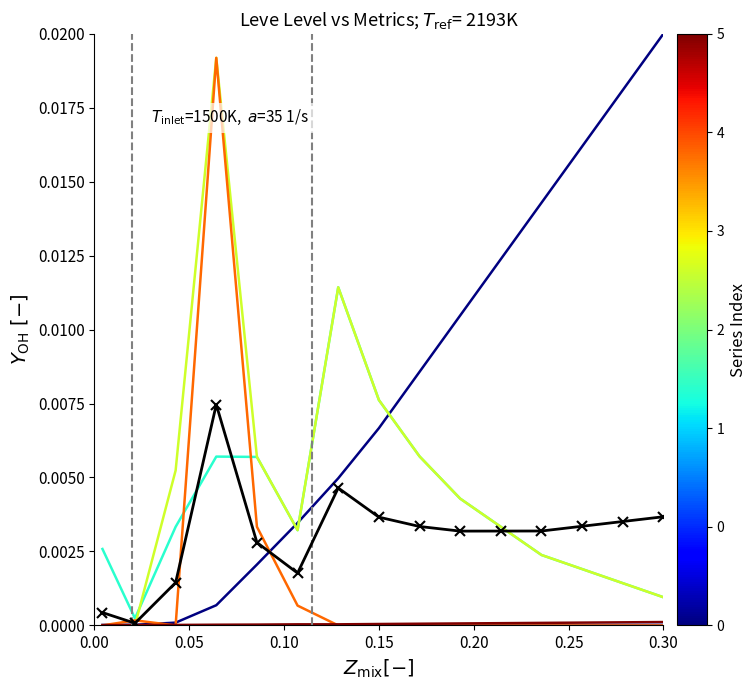

At which category does the chart reach its peak across all series?

0.30